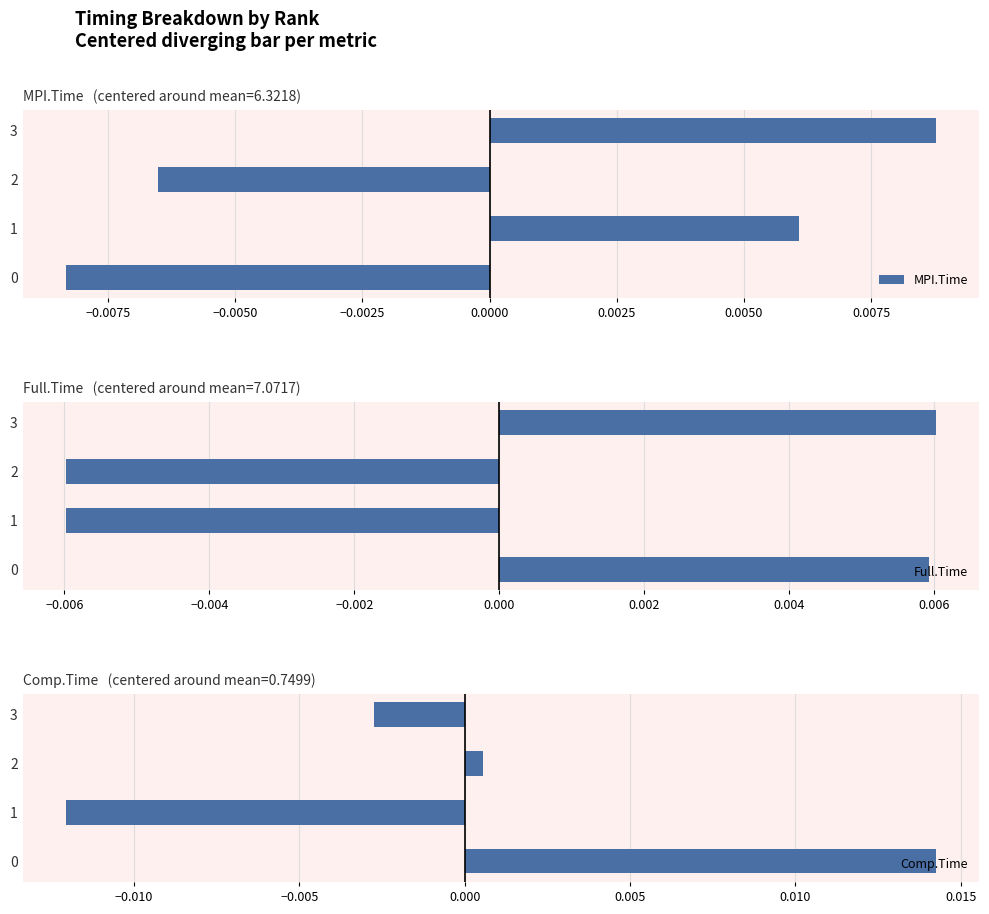

How many data points in Comp.Time are less than 0?

2